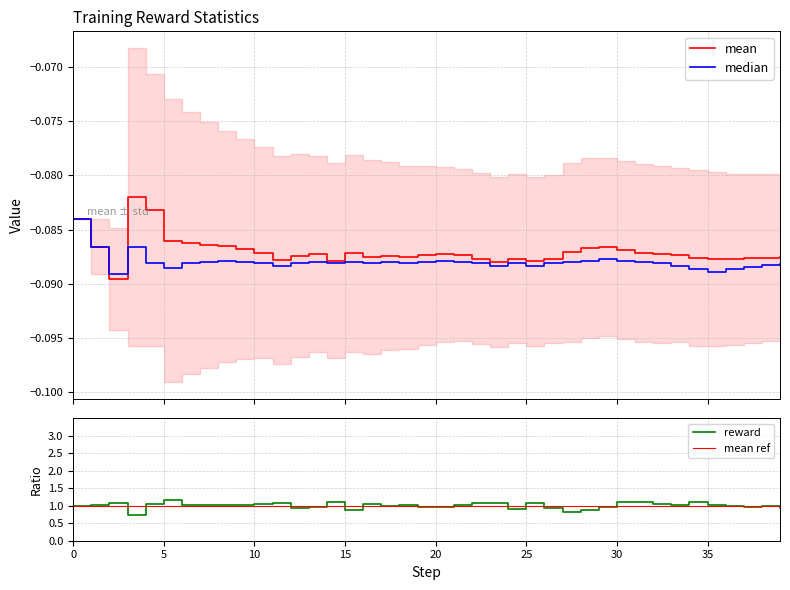

What is the minimum value for reward?

0.7